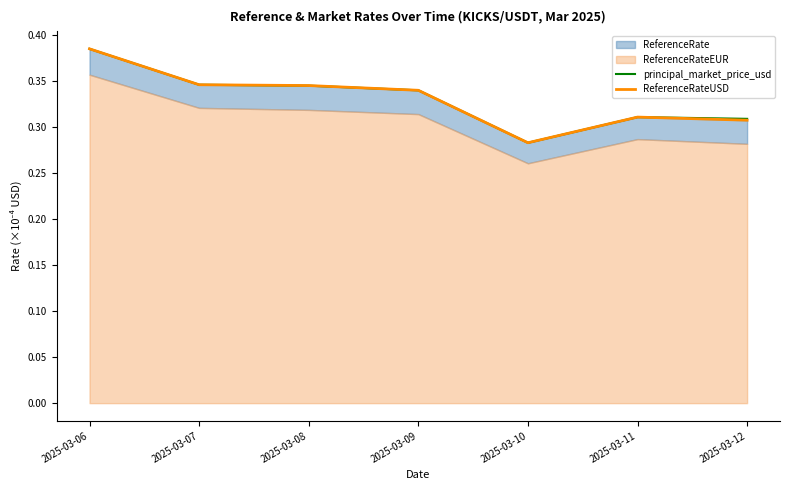

Where do principal_market_price_usd and ReferenceRateUSD first cross each other?

2025-03-11 and 2025-03-12